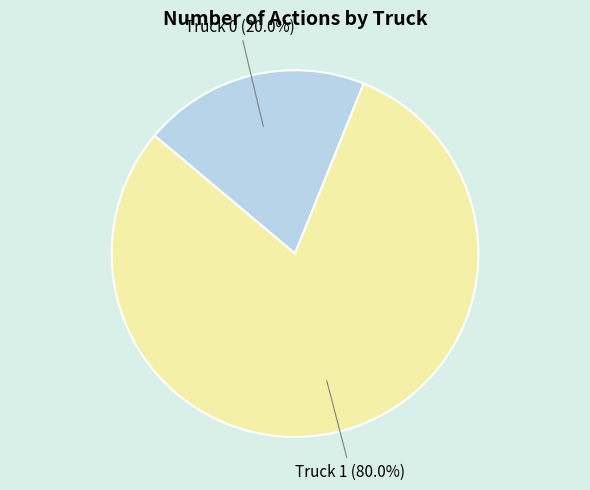

Does any single category account for the majority?

Yes